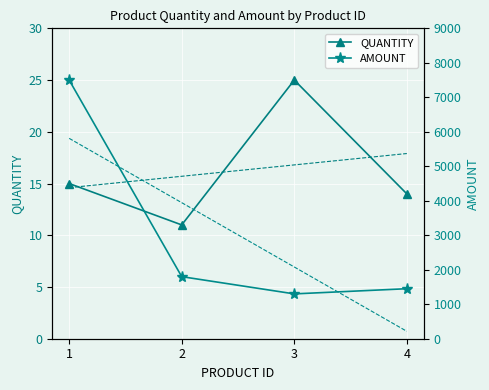

At 2, list the series in order from smallest to largest.

QUANTITY, AMOUNT